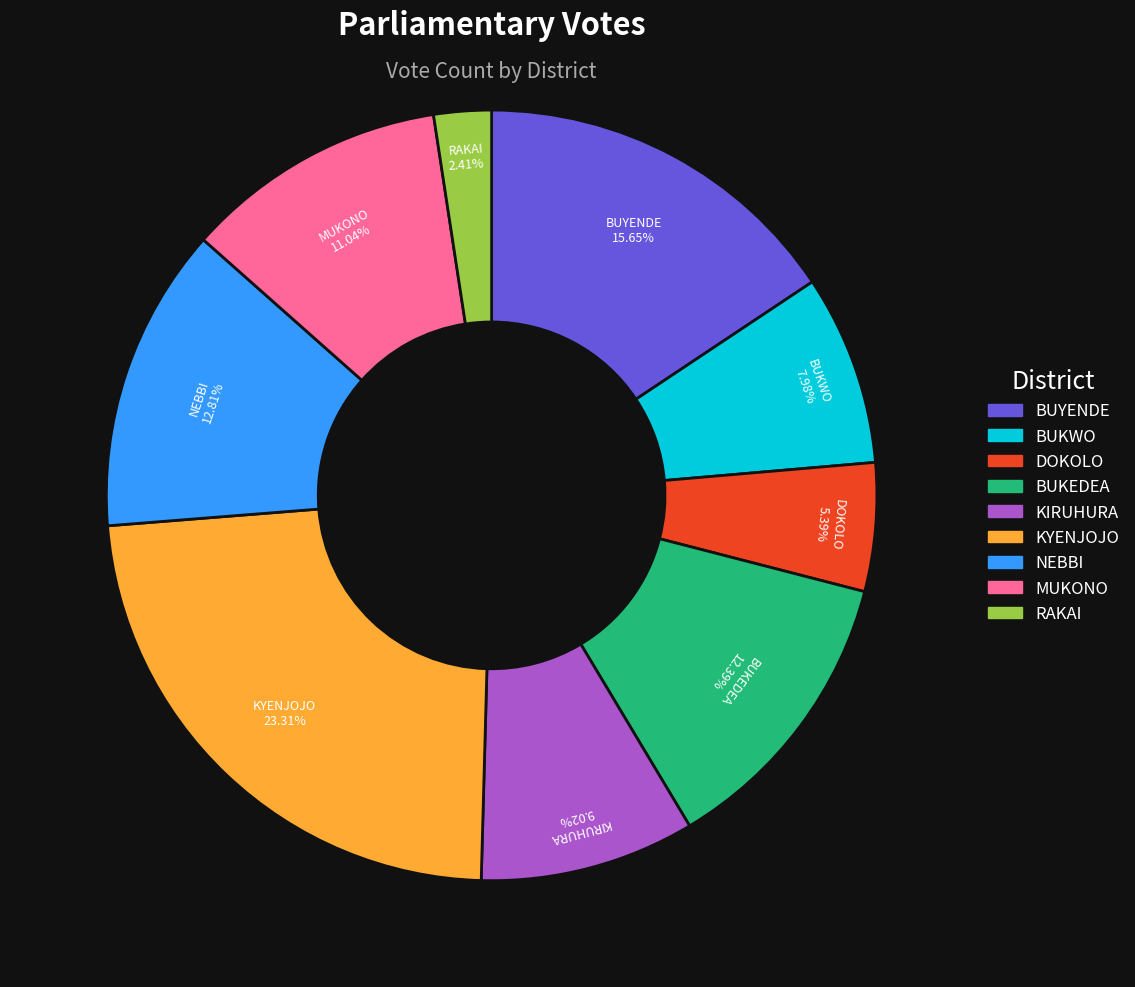

Which category has the biggest portion of the pie?

KYENJOJO